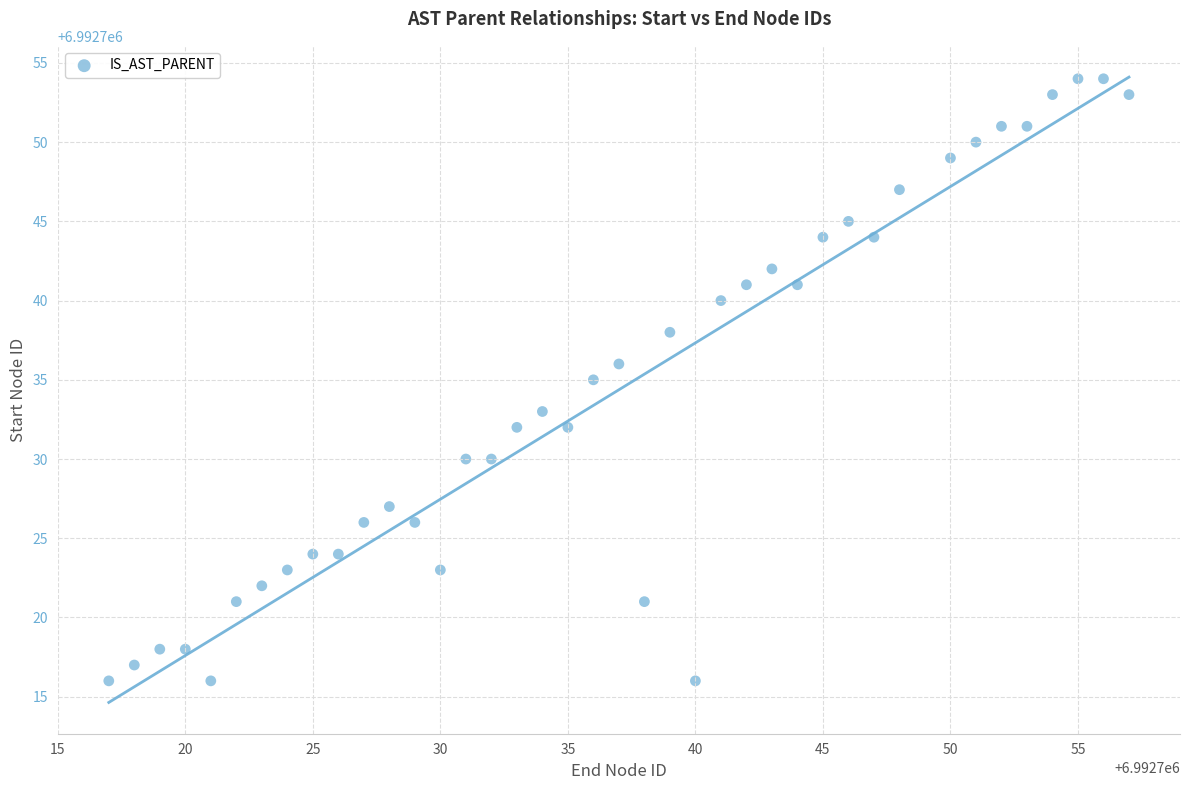

What is the range of X values (max minus min)?

40